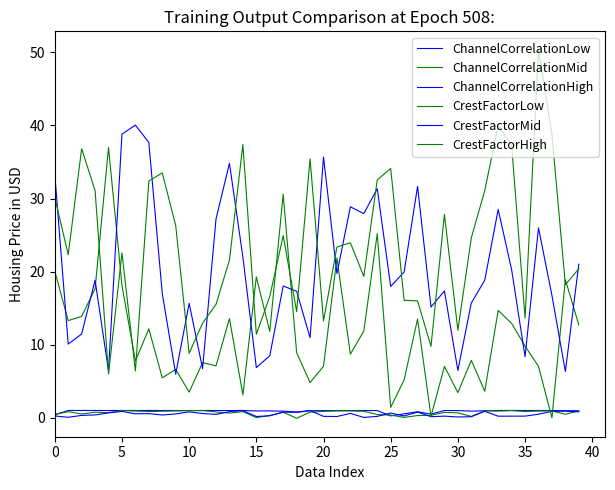

At which label is CrestFactorLow closest to 18?

5